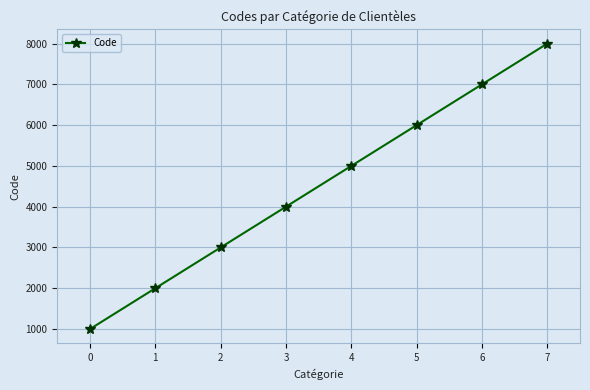

Between 1 and 7, which is larger?

7